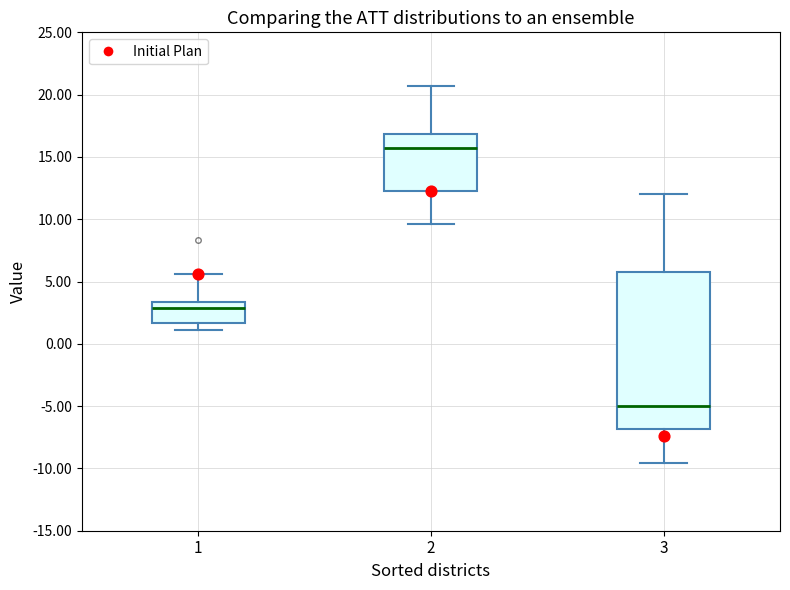

Where does the upper whisker of the box at x = 2 end on the y-axis? The values are not printed on the chart, so give them approximately, as read against the axis.

20.5